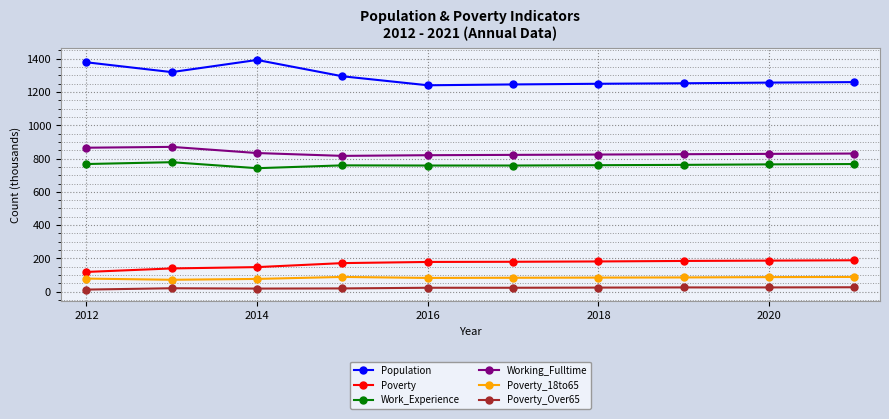

Which series has the widest spread of values?

Population